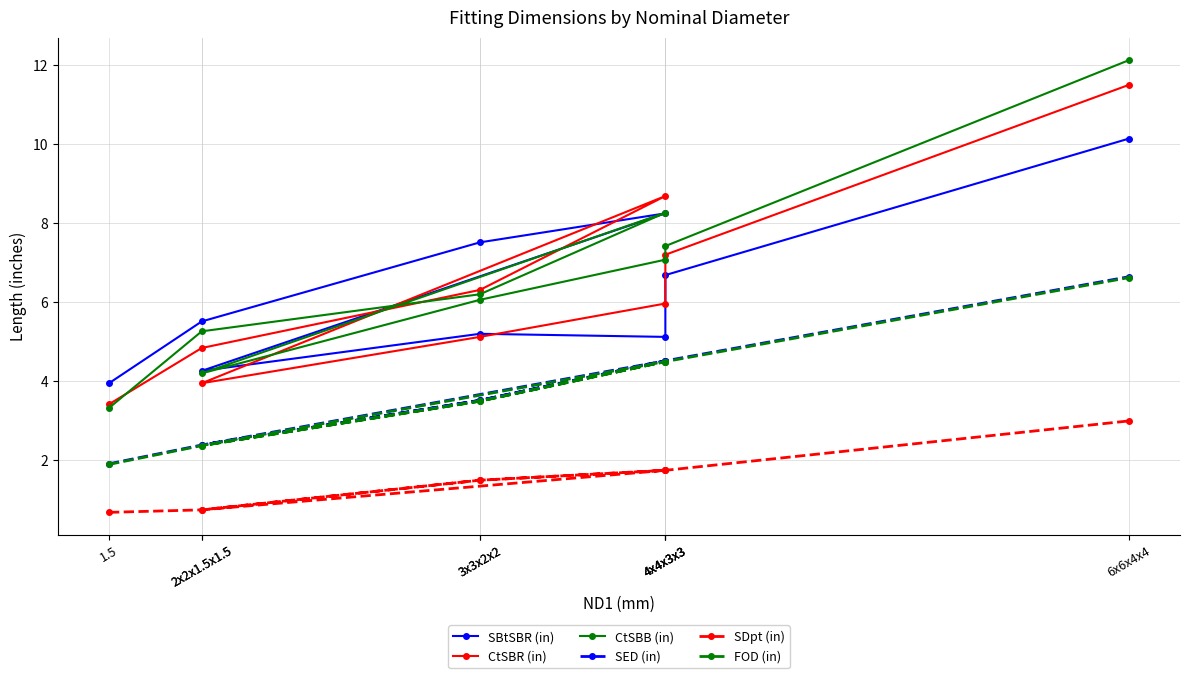

At which category is the sum across all series the highest?

6x6x4x4